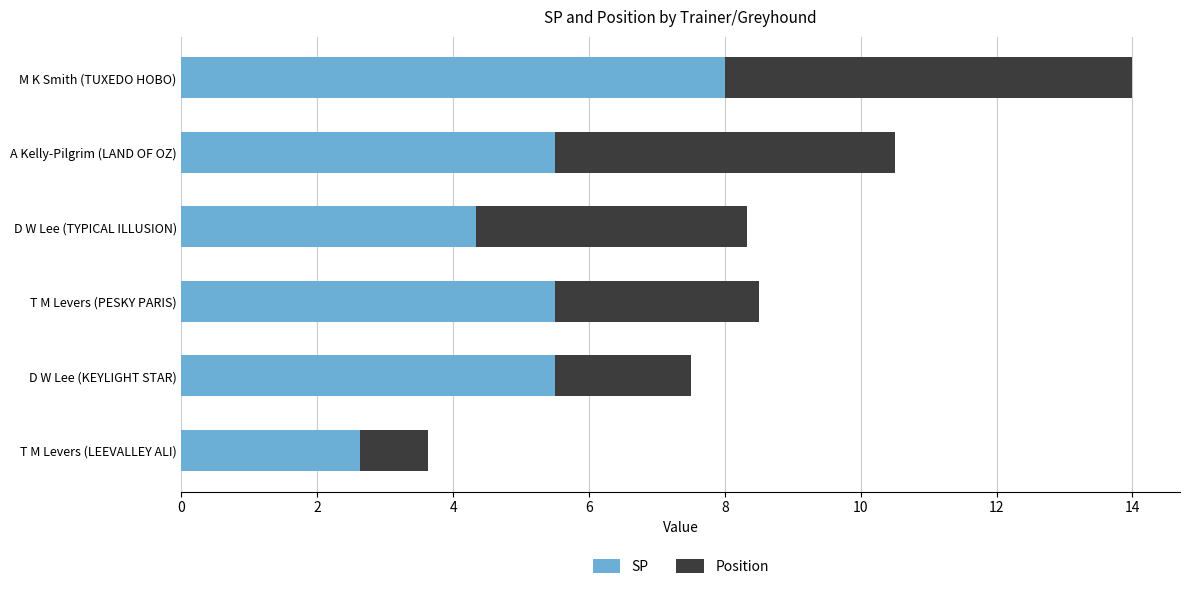

What is the difference between the second highest and second lowest values in the SP series?

1.2